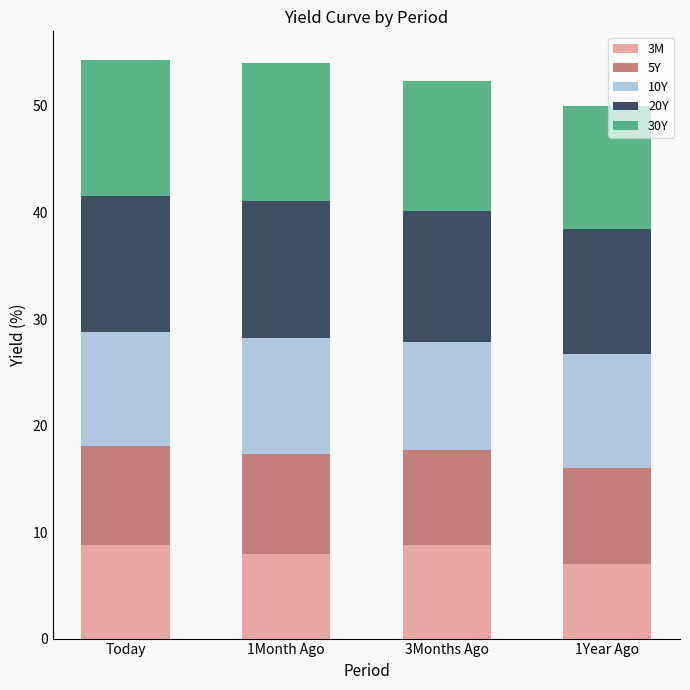

The 3M series shows 8.8 at Today. True or false?

True